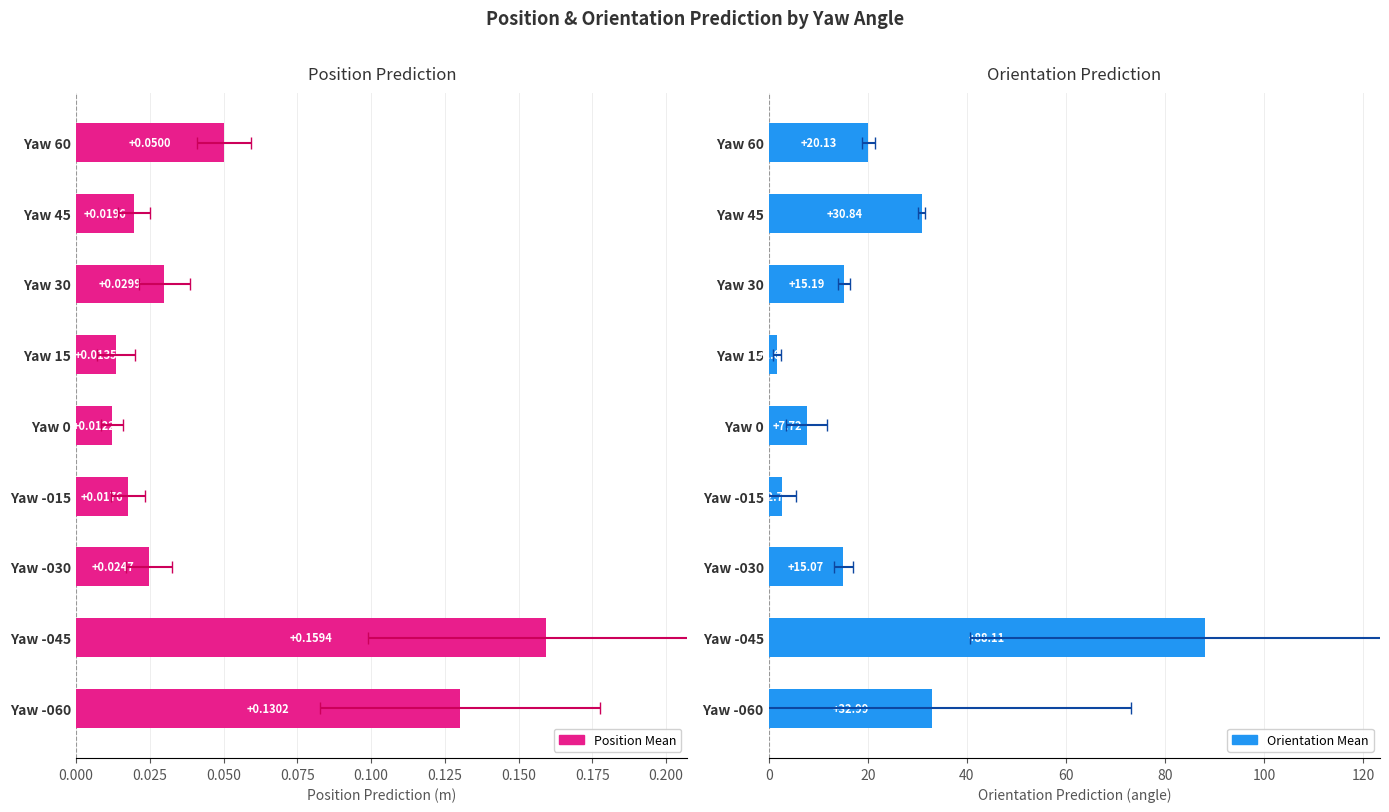

What is the average value of the Position Mean series?

0.1